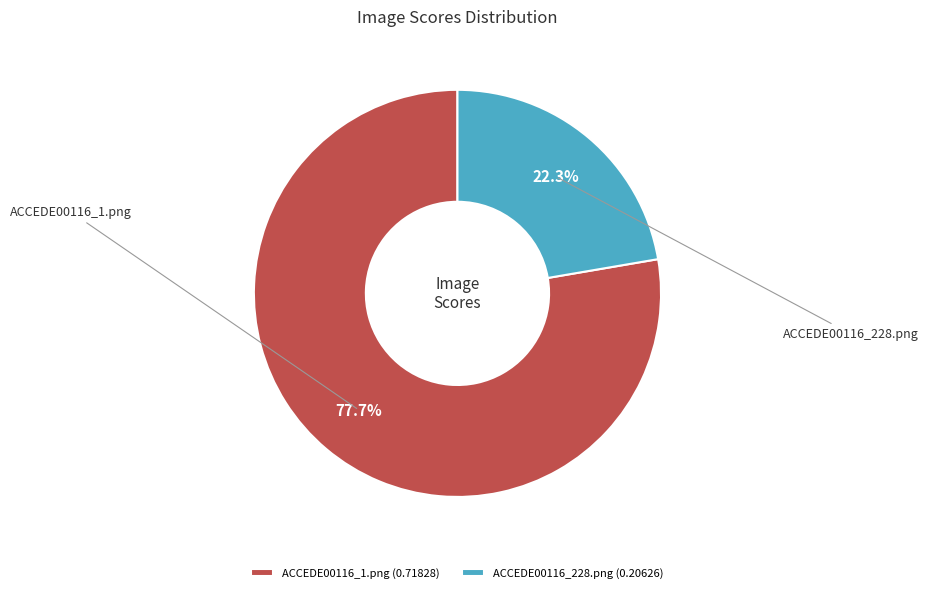

Count the number of slices in the pie.

2